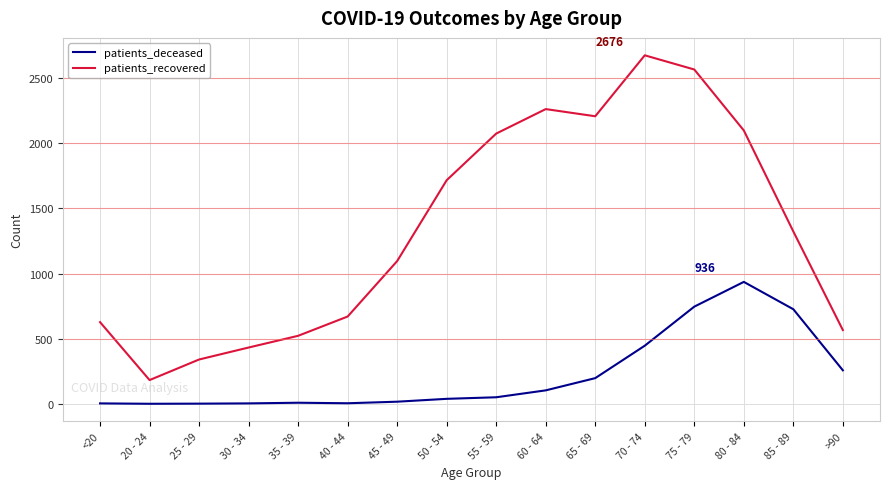

At which label does patients_recovered reach its minimum?

20 - 24